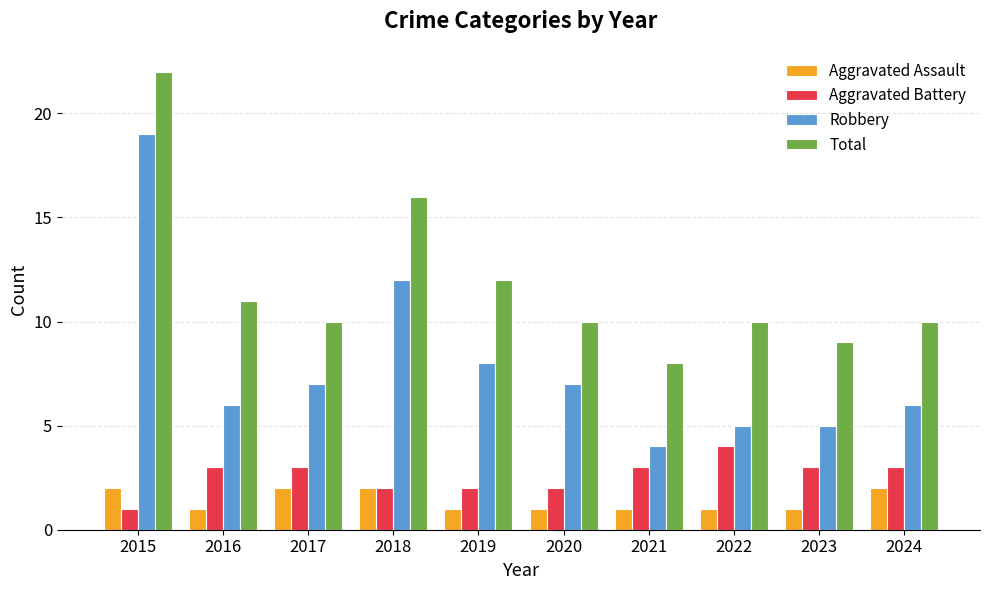

At which category does the chart reach its peak across all series?

2015